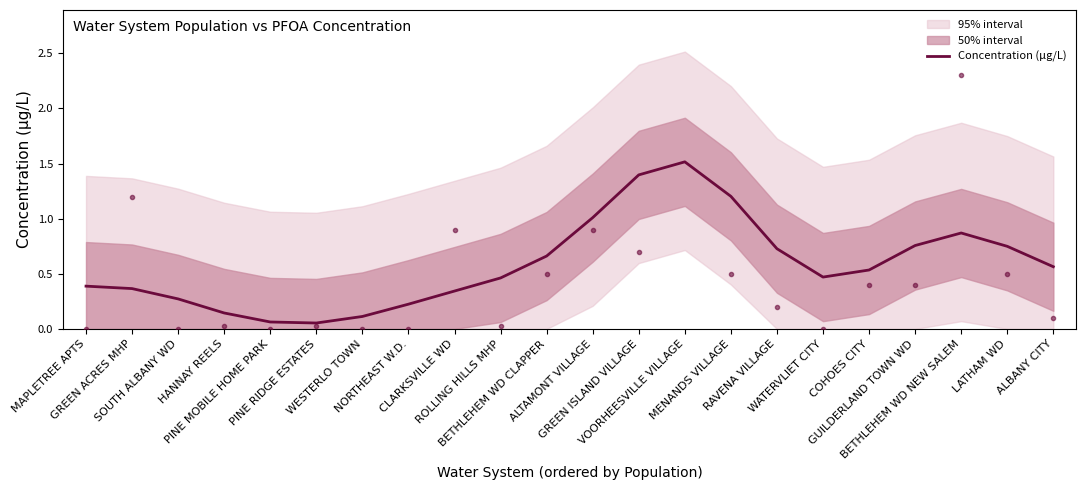

What is the sum of all values?

12.9